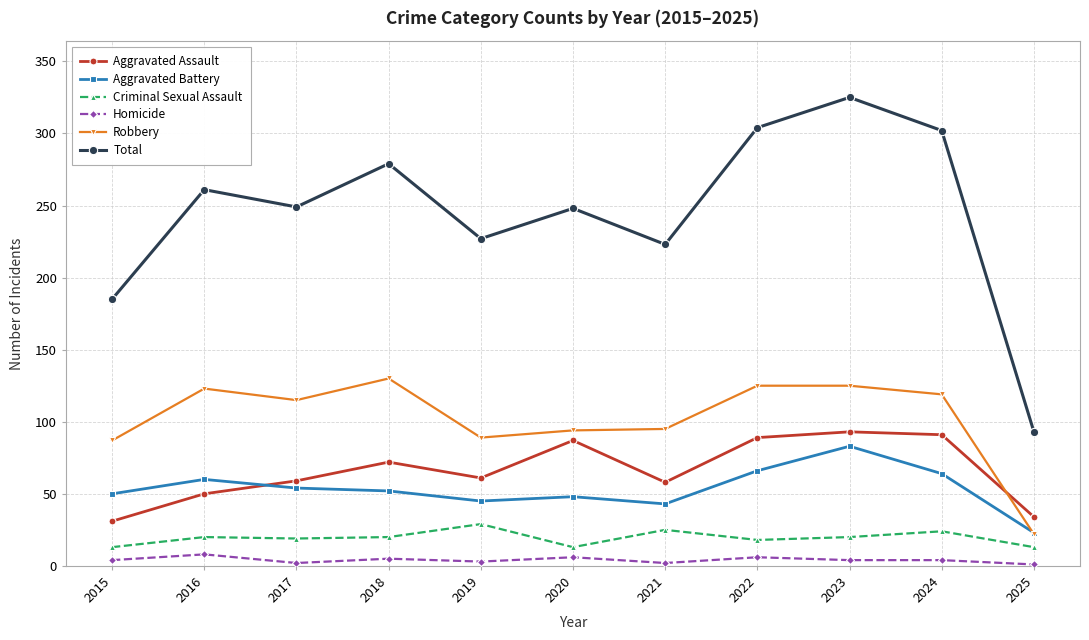

What is the value of the Homicide point at the 11th from the left?

1